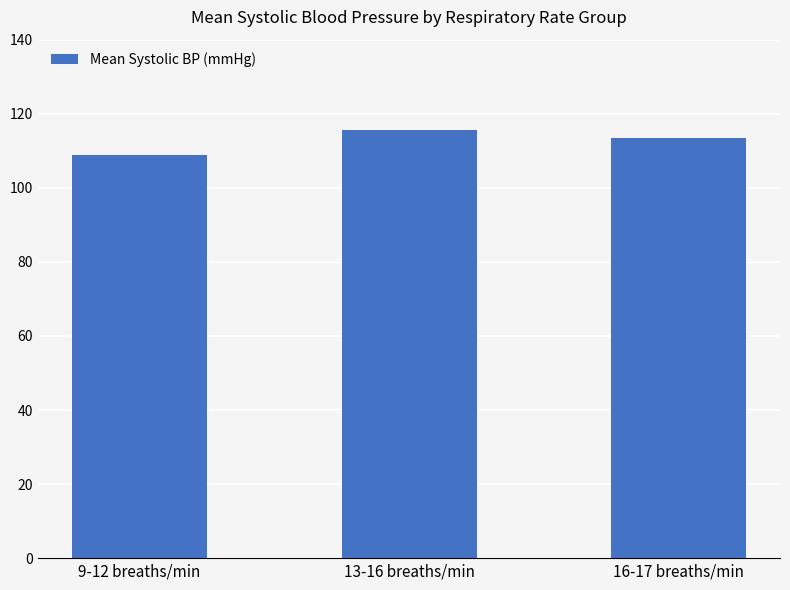

What is the change in value from 9-12 breaths/min to 13-16 breaths/min?

+6.7